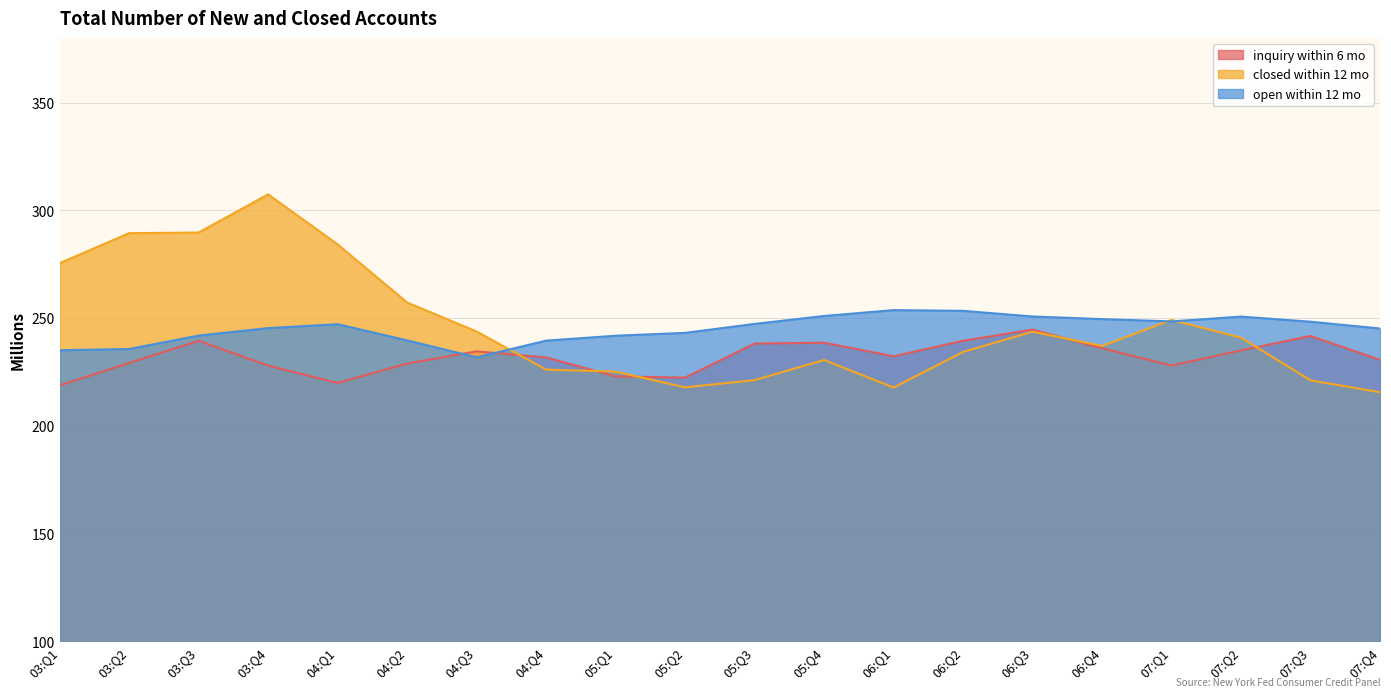

Which label corresponds to the smallest value in the chart?

07:Q4